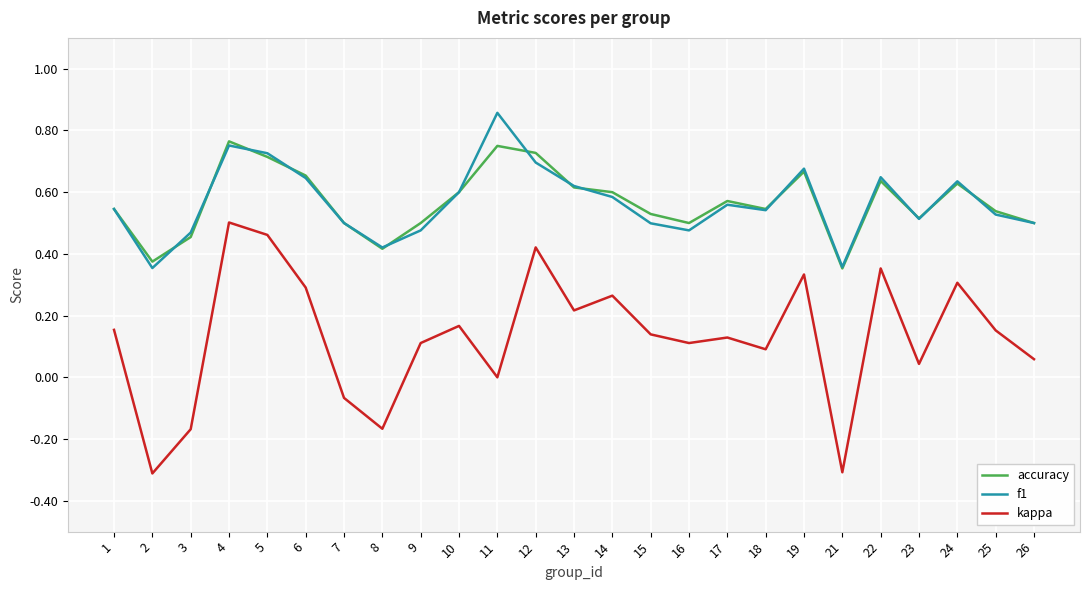

At how many categories does at least one series exceed 0?

25